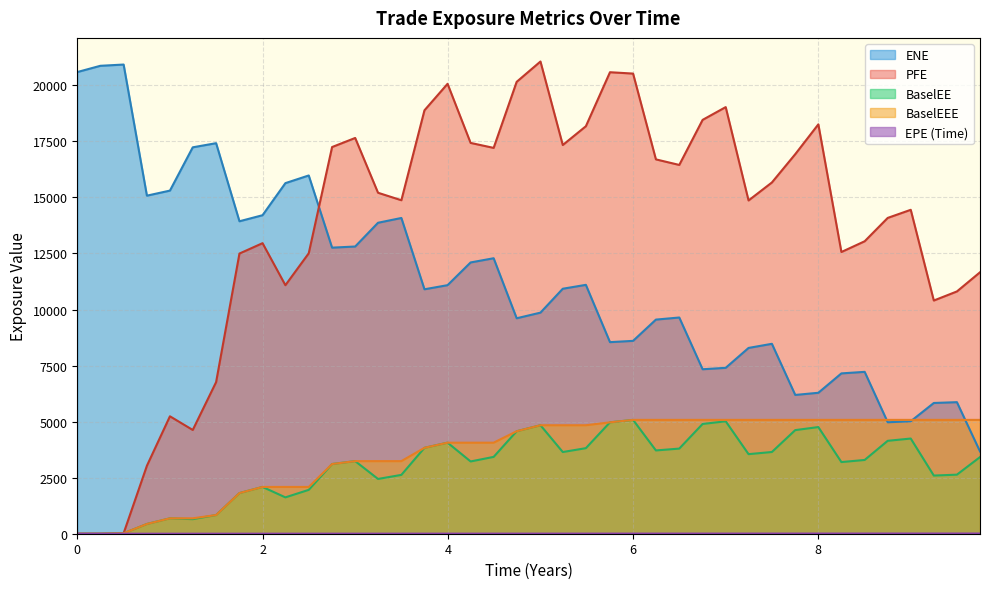

How many data points in BaselEE are less than 3418?

20